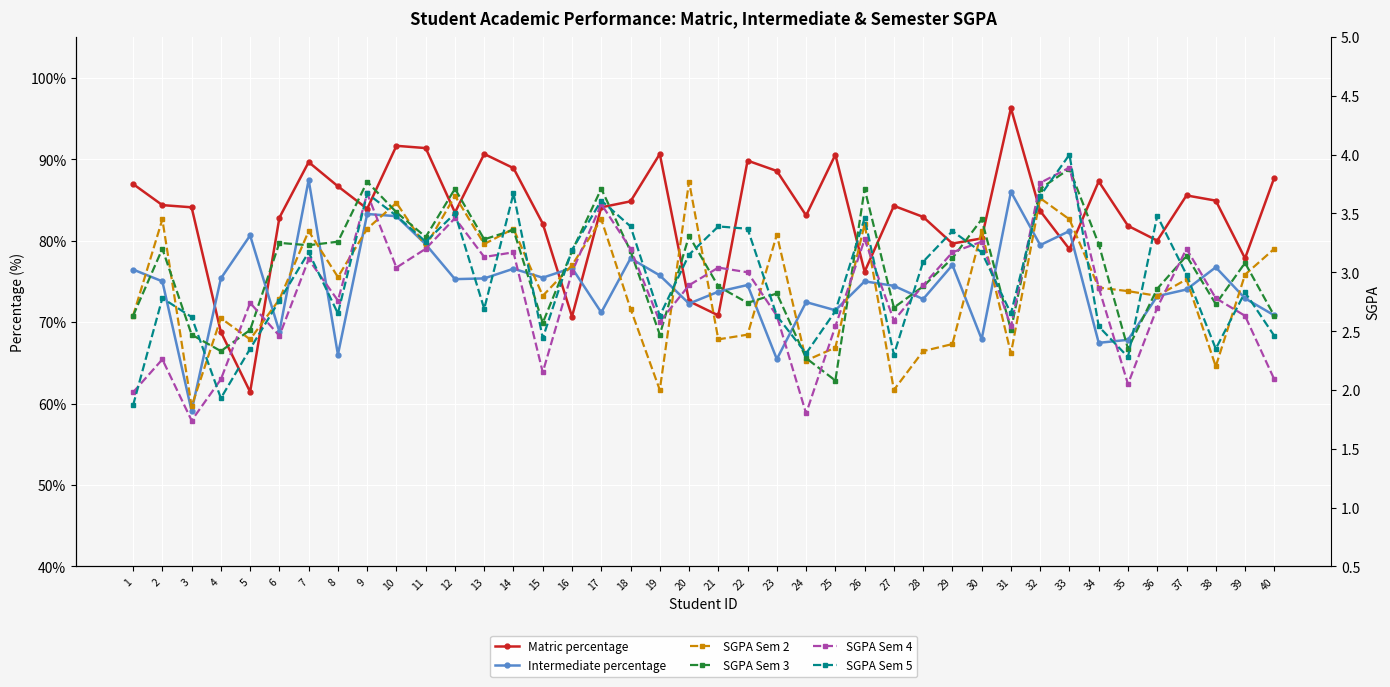

Is it true that Intermediate percentage equals 26.2 at 30?

False